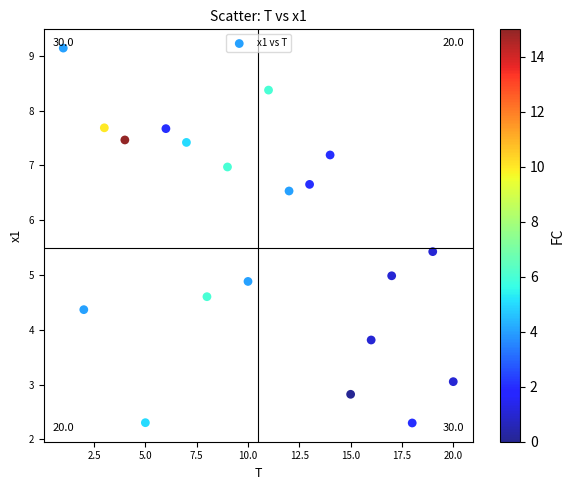

What is the range of Y values (max minus min)?

6.8